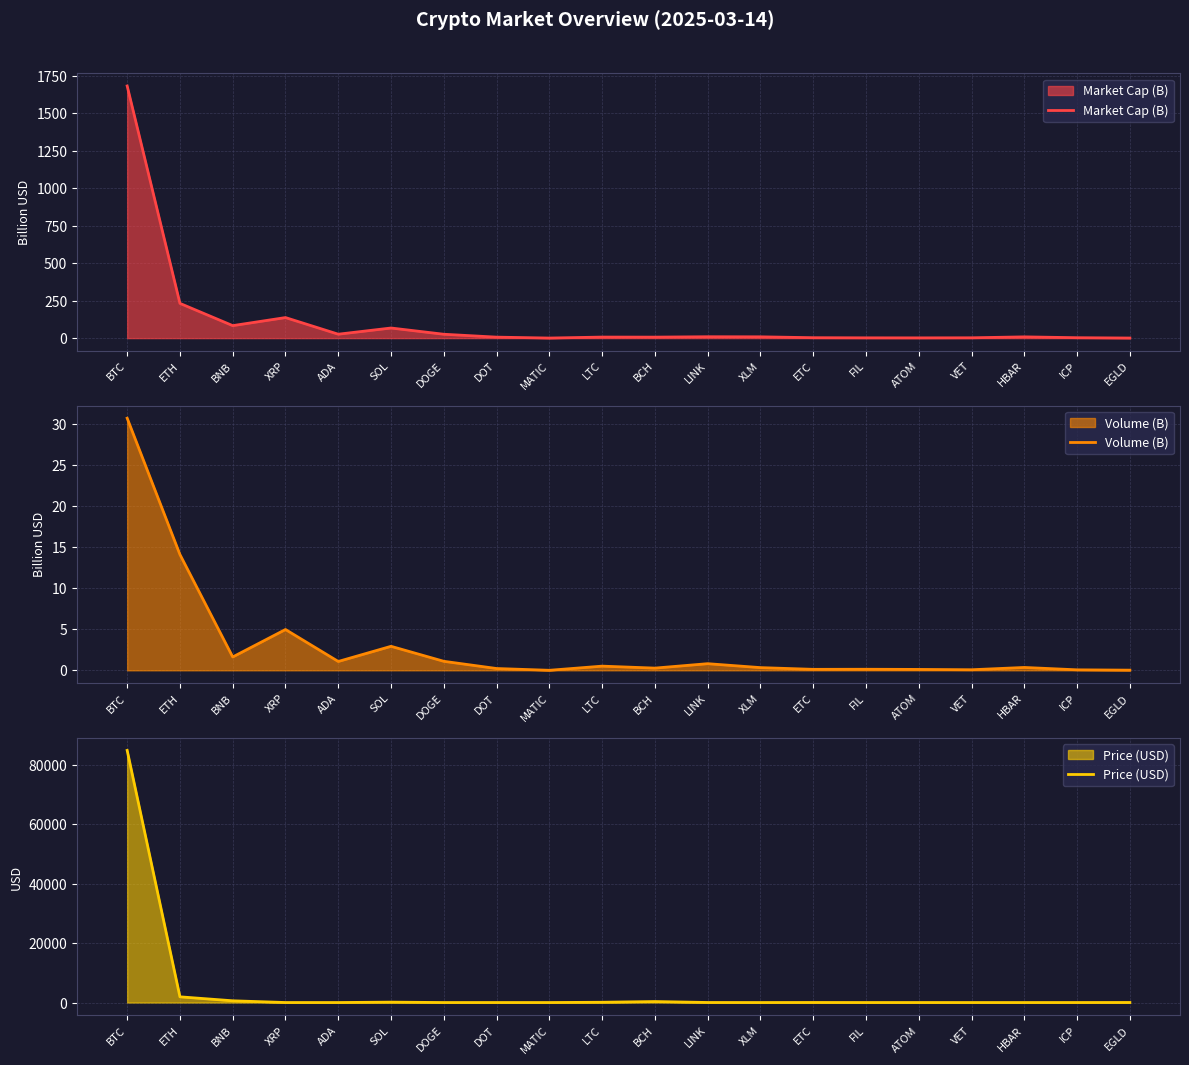

What is the difference between the Price (USD) values at ETH and XRP?

1919.0